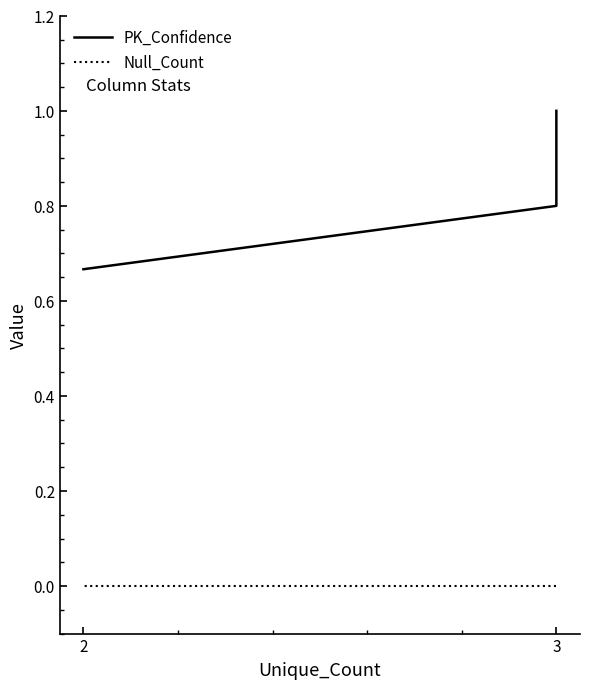

True or false: PK_Confidence and Null_Count intersect in this chart.

False